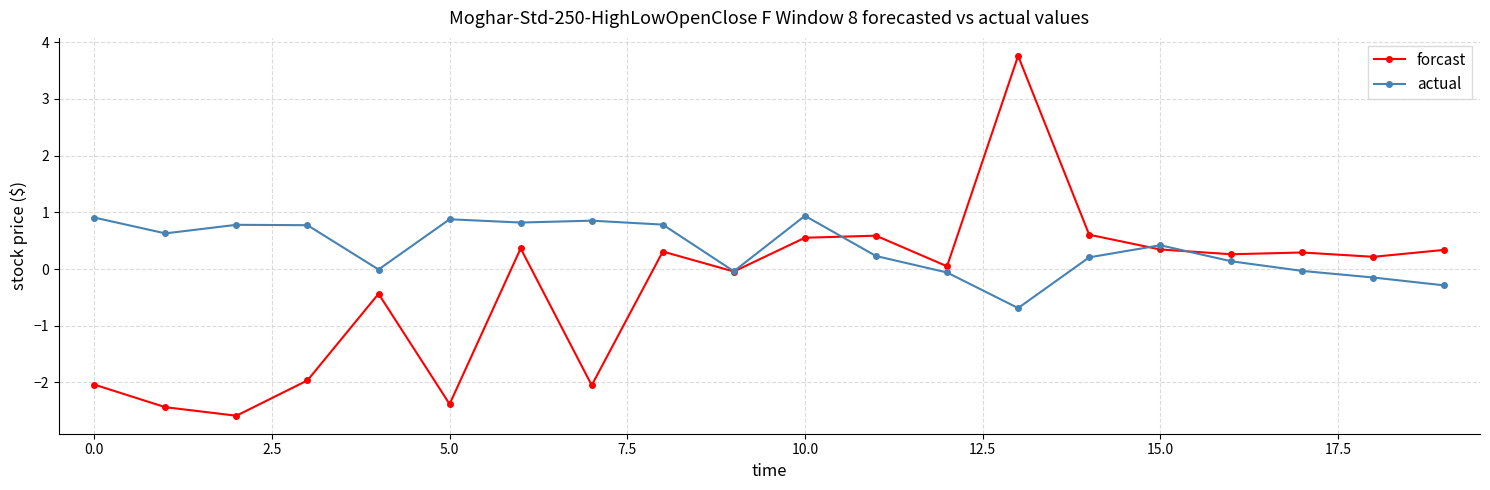

At how many categories does at least one series exceed 1?

1